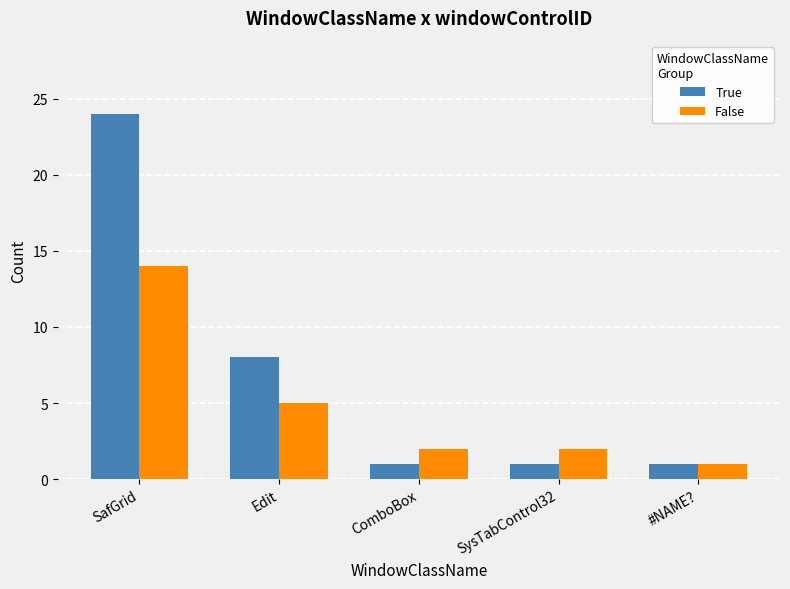

Rank the series by their maximum value, from lowest to highest.

False, True